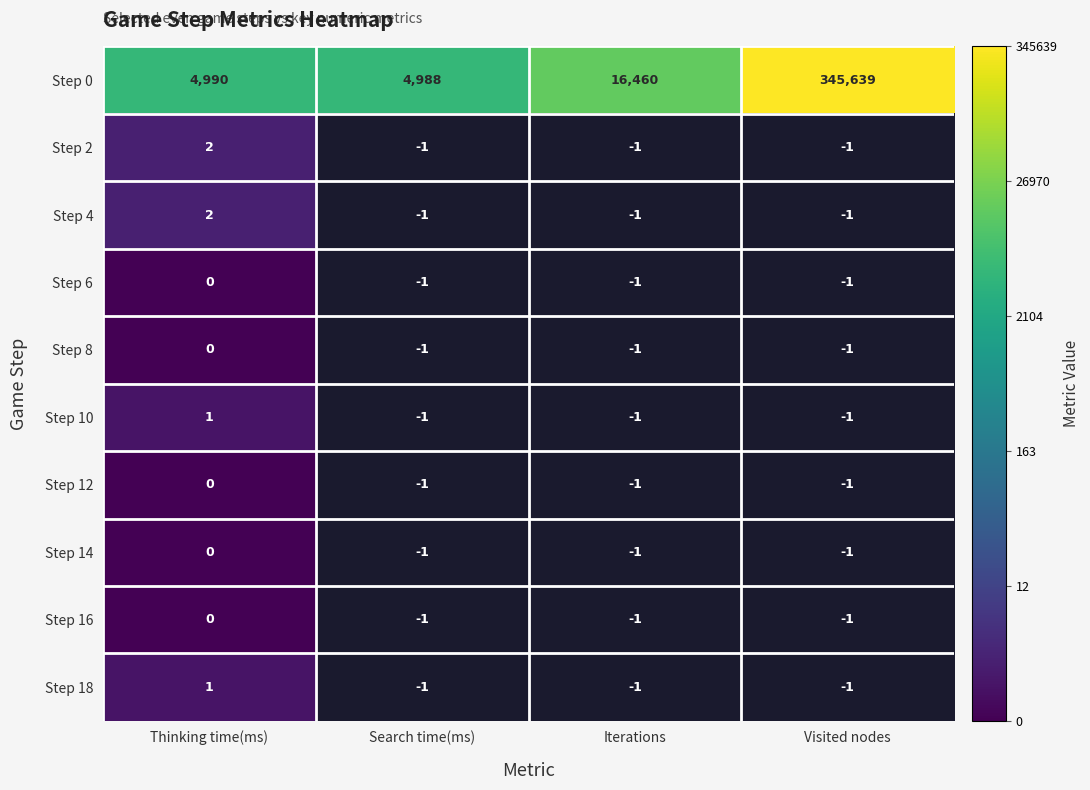

At how many categories does at least one series exceed 1?

4